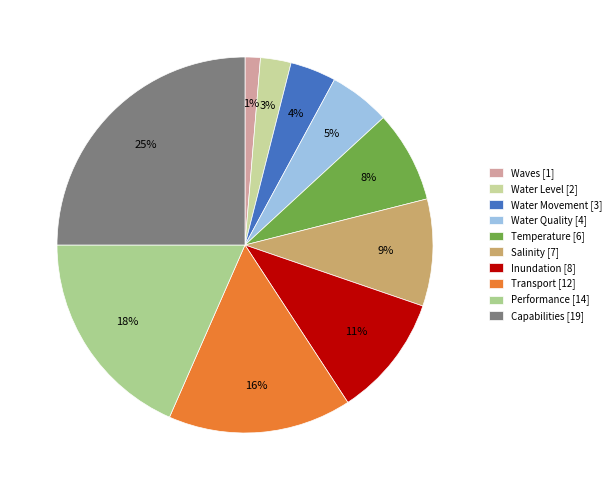

Does Water Quality represent more than half of the total?

No